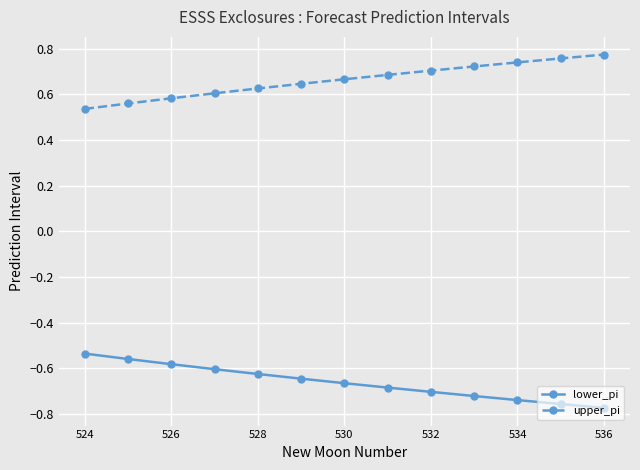

True or false: lower_pi and upper_pi cross at least once.

False